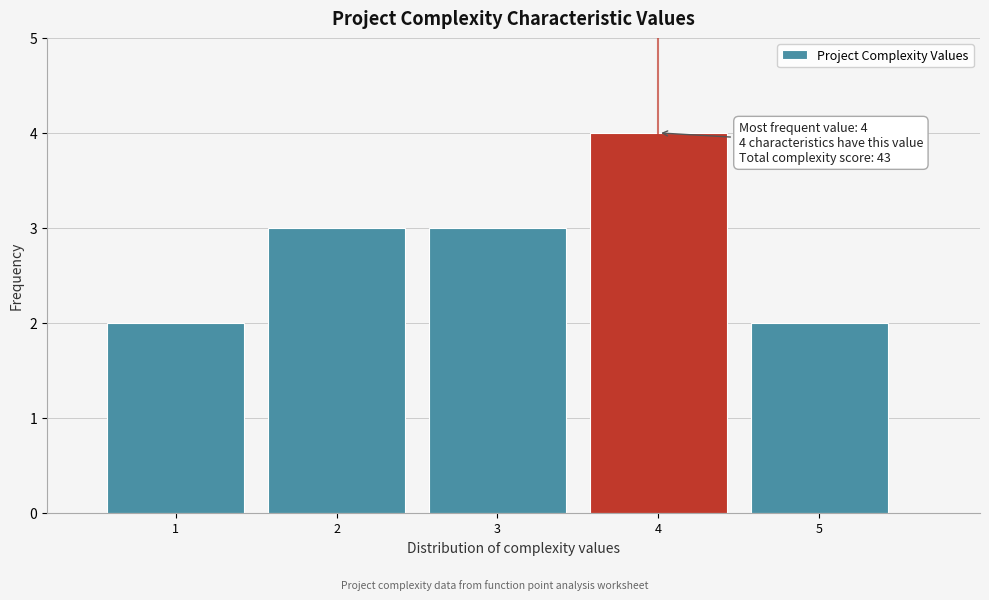

Over which range of the x-axis is the bar tallest?

3.5 to 4.5